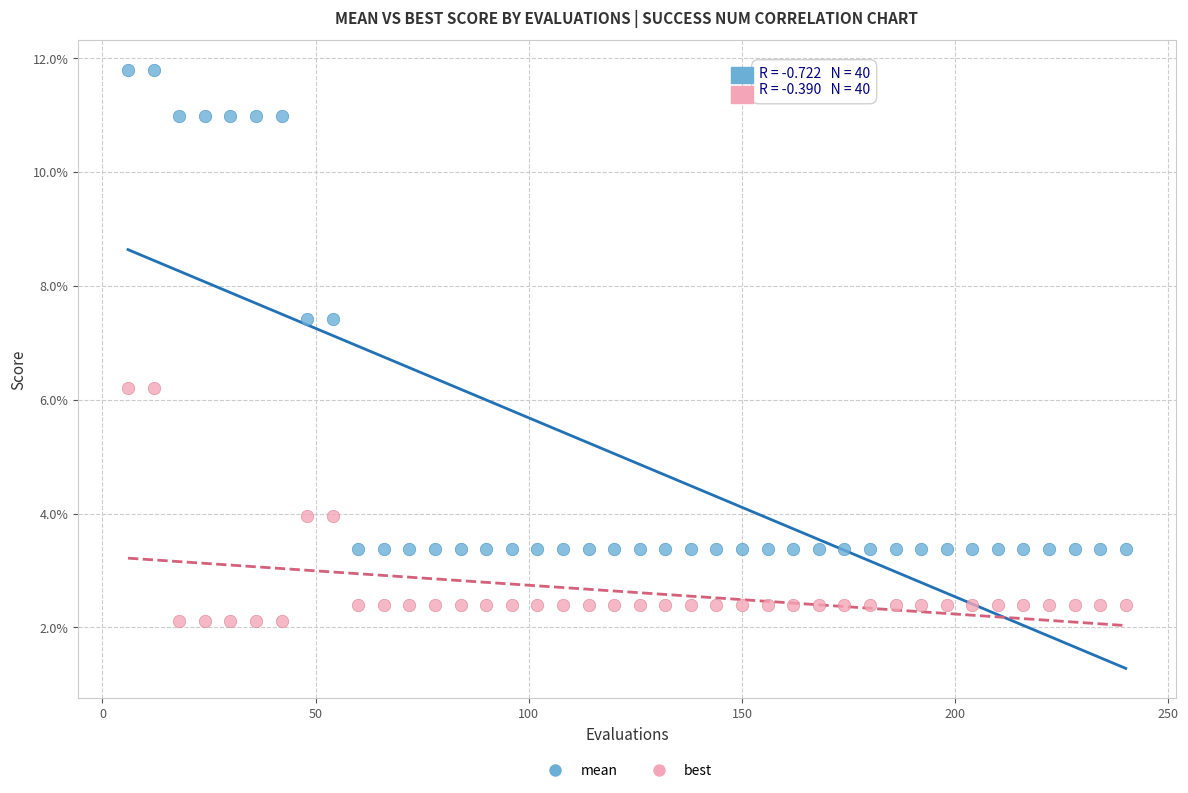

Which series contains the highest Y value?

mean